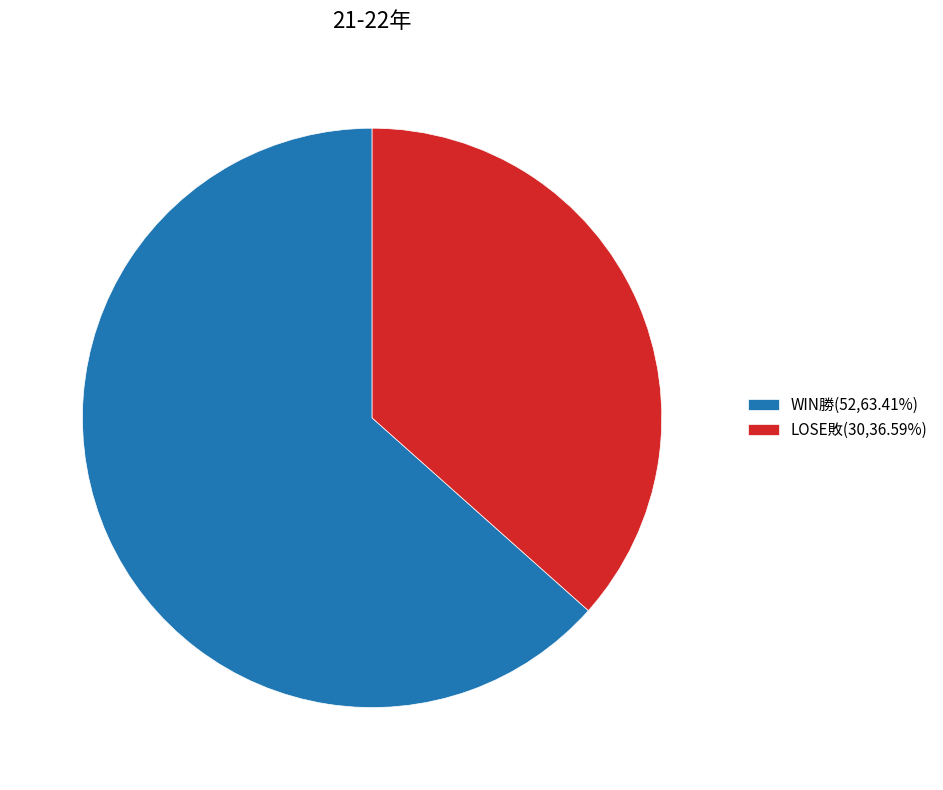

Count the number of slices in the pie.

2